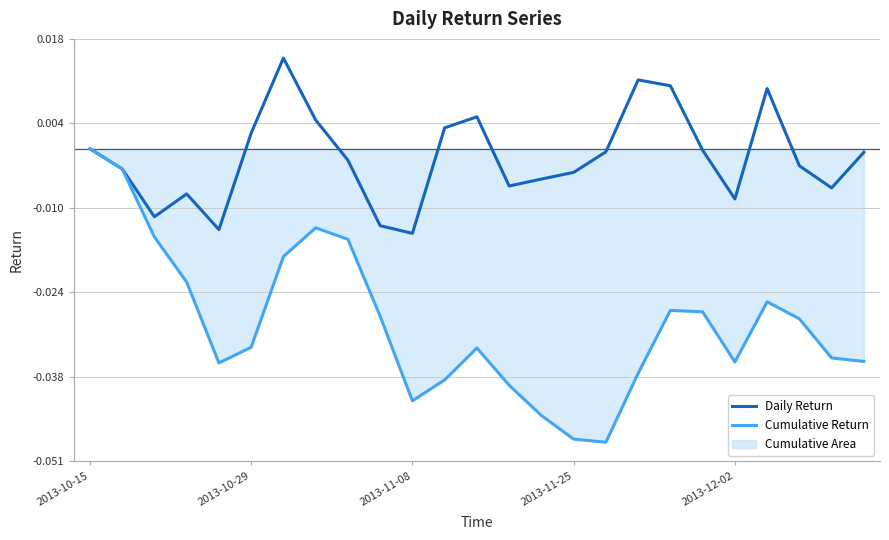

Which series has the largest total across all categories?

Daily Return